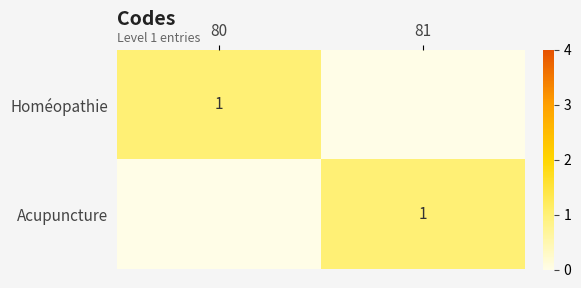

The value of Acupuncture at 81 is 1. True or false?

True